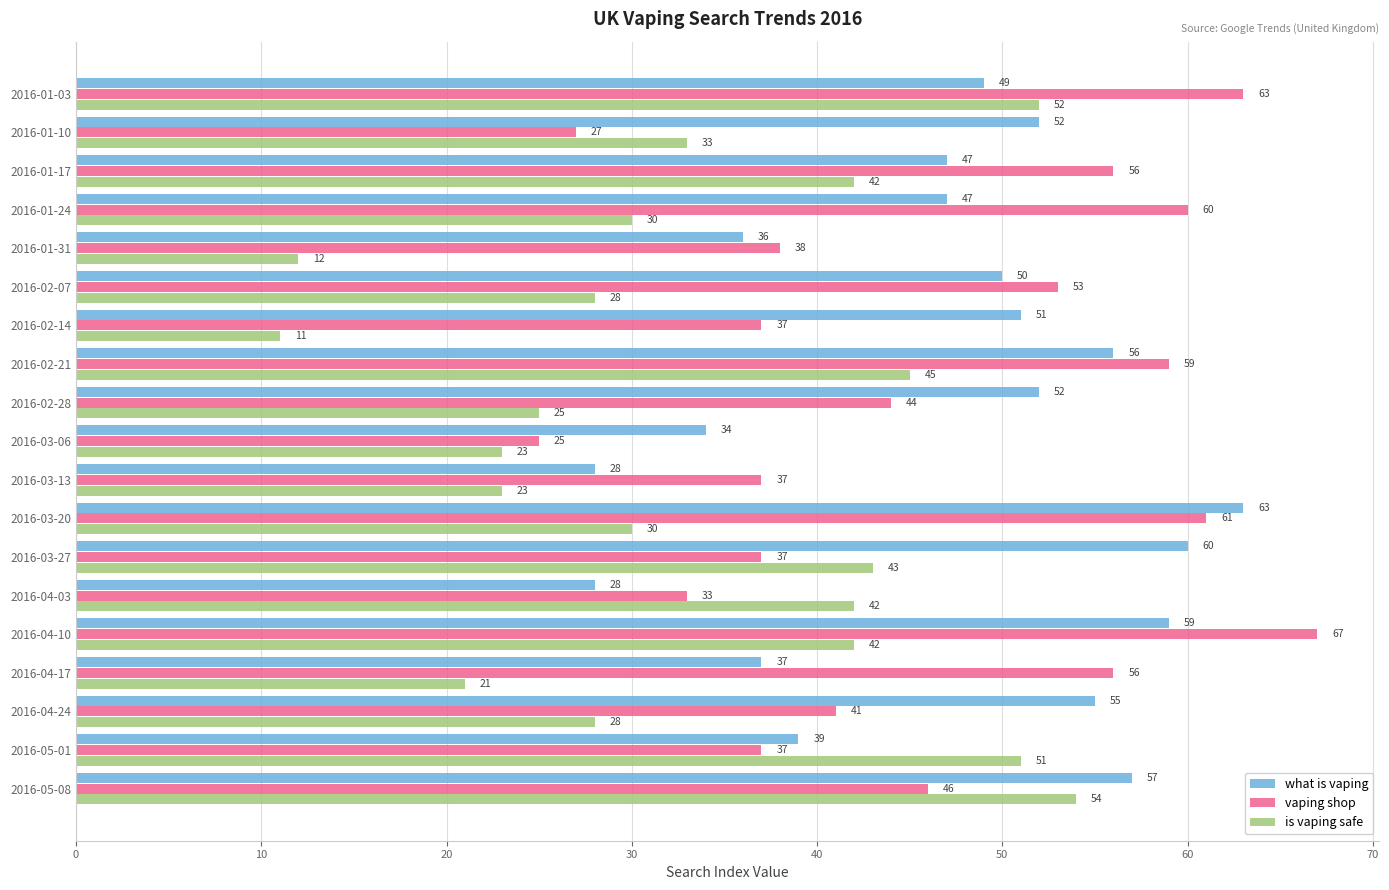

What is the sum of all vaping shop values?

877